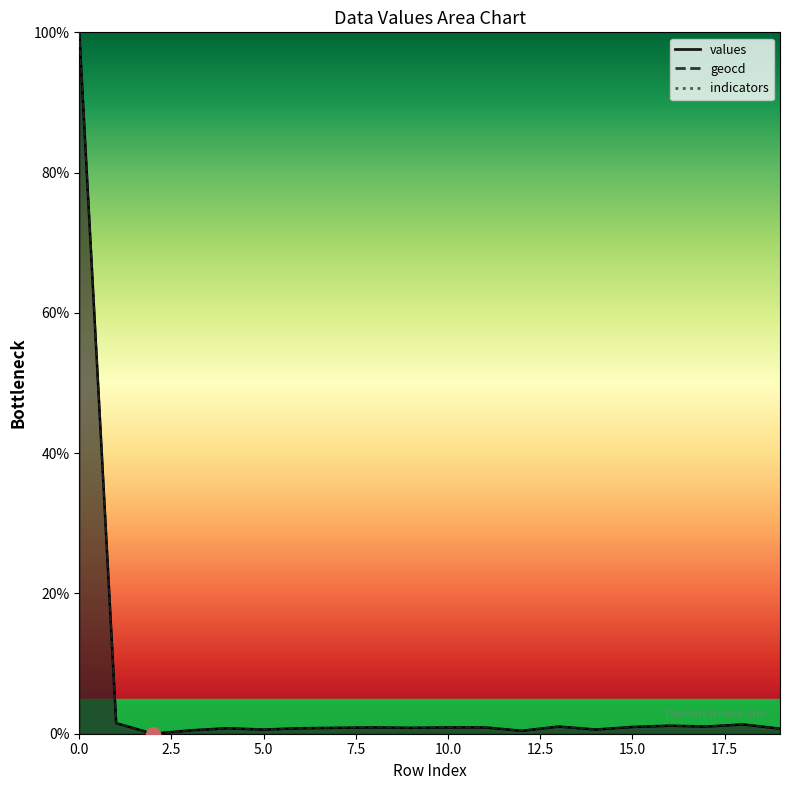

How many values in values are above zero?

19